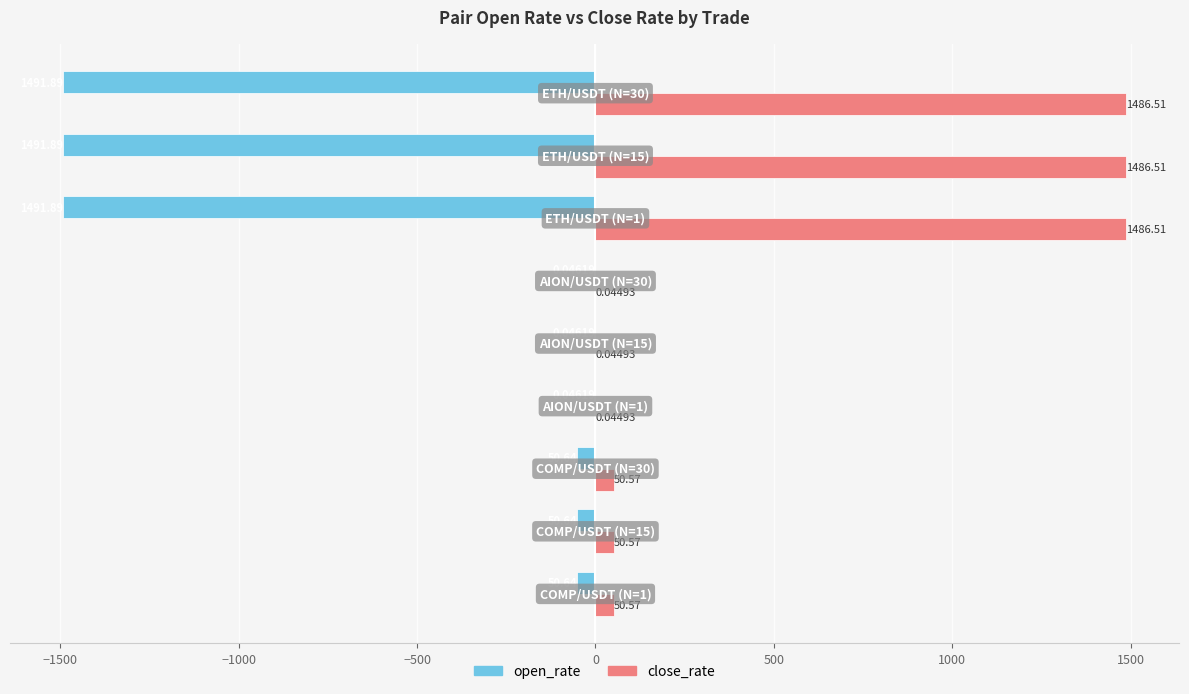

Which series has the largest total across all categories?

close_rate